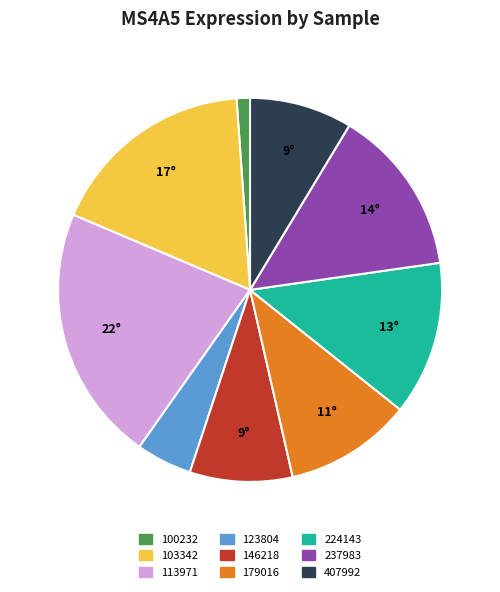

True or false: 407992 accounts for 16% of the total.

False